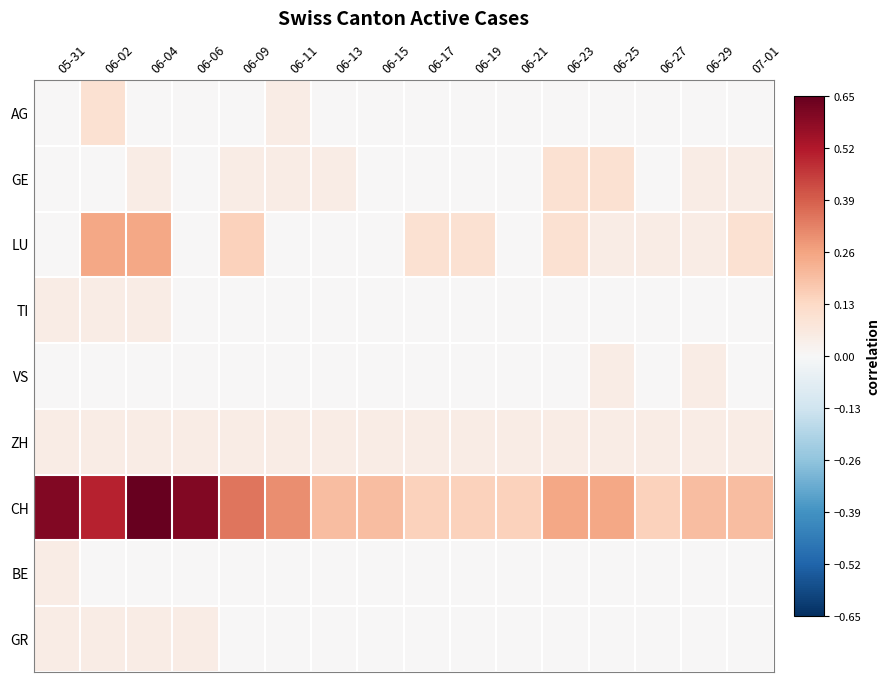

What is the difference between the highest and lowest values at 06-06?

0.6